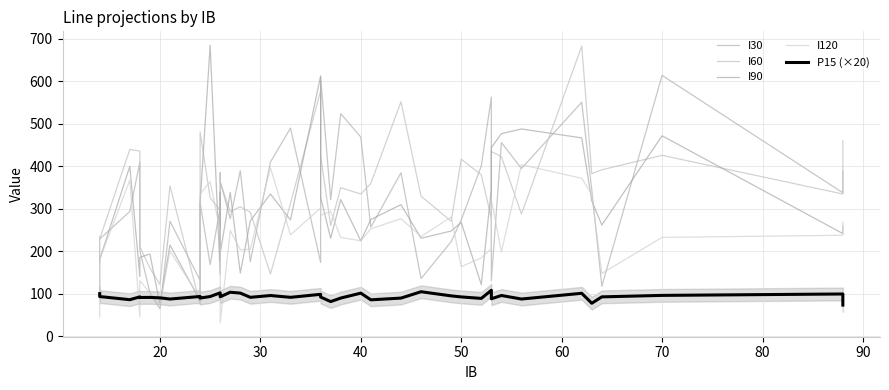

Reading right to left, what are all the values shown in this chart?

I30: 388.0	338.0	614.0	118.0	345.0	551.0	395.0	456.0	131.0	563.0	401.0	274.0	223.0	136.0	385.0	257.0	469.0	524.0	322.0	610.0	174.0	490.0	410.0	176.0	390.0	277.0	365.0	385.0	303.0	169.0	315.0	132.0	271.0	65.0	103.0	202.0	410.0	294.0	229.0	175.0
I60: 460.0	335.0	426.0	392.0	383.0	683.0	288.0	423.0	435.0	278.0	380.0	417.0	271.0	330.0	552.0	360.0	335.0	350.0	261.0	425.0	578.0	313.0	147.0	292.0	305.0	294.0	363.0	178.0	297.0	326.0	481.0	75.0	354.0	122.0	161.0	211.0	436.0	440.0	229.0	235.0
I90: 260.0	242.0	472.0	262.0	319.0	467.0	488.0	477.0	444.0	347.0	122.0	268.0	248.0	231.0	310.0	275.0	225.0	322.0	231.0	327.0	613.0	274.0	335.0	272.0	149.0	339.0	195.0	339.0	146.0	685.0	315.0	84.0	215.0	75.0	194.0	186.0	141.0	400.0	181.0	103.0
I120: 269.0	238.0	233.0	148.0	334.0	372.0	404.0	199.0	322.0	206.0	185.0	164.0	281.0	235.0	277.0	253.0	225.0	233.0	294.0	285.0	302.0	239.0	397.0	205.0	204.0	249.0	32.0	196.0	247.0	364.0	335.0	90.0	201.0	75.0	103.0	131.0	46.0	368.0	181.0	46.0
P15 (×20): 73.8	99.9	96.6	93.1	78.1	101.5	88.0	96.3	88.6	108.6	89.5	93.0	95.4	105.2	90.2	86.1	101.9	90.3	82.0	92.7	99.1	92.0	96.3	92.0	102.0	104.0	93.2	98.0	102.6	93.9	90.3	94.0	88.0	90.8	91.8	91.6	93.1	86.5	93.8	100.7